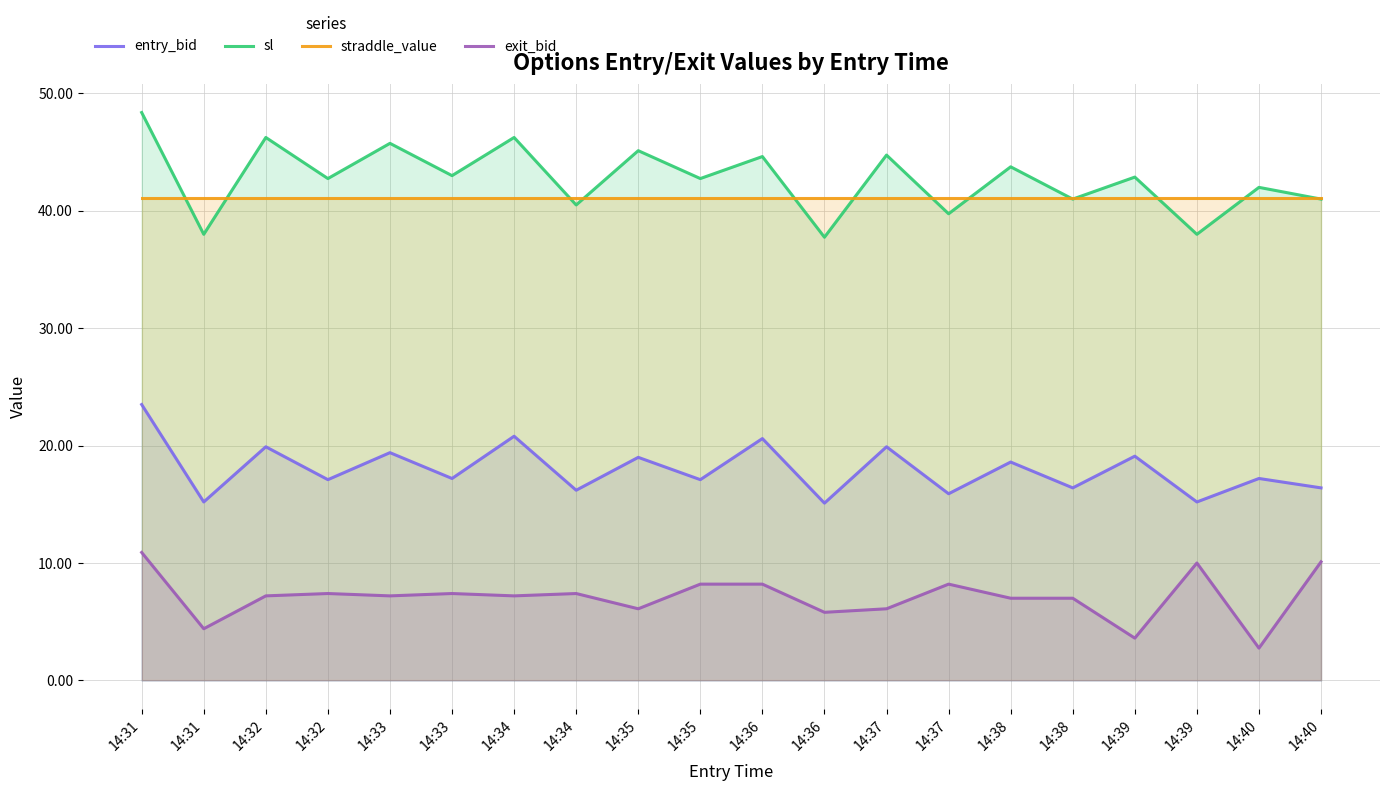

Does the chart display data point markers on the line(s)?

No